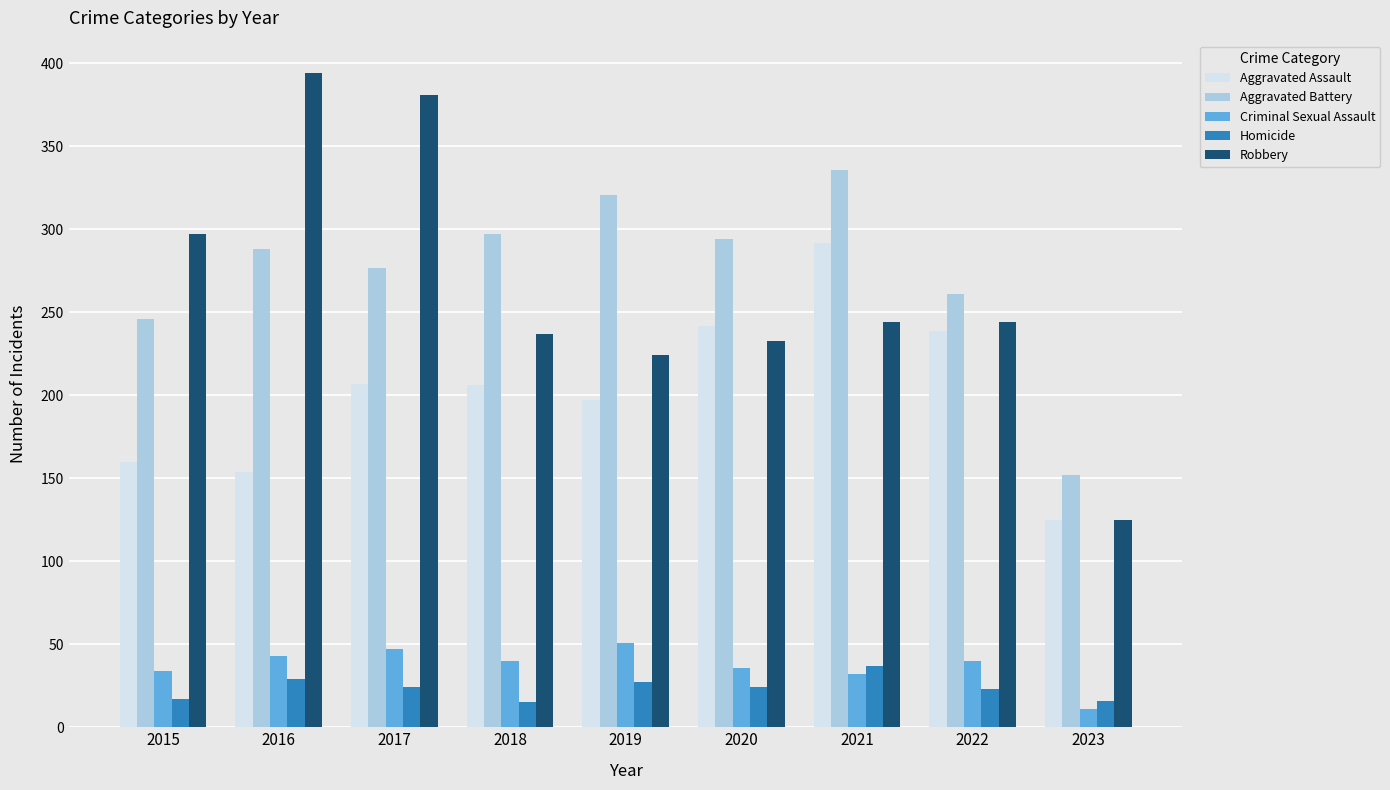

How many bars are there in total?

45